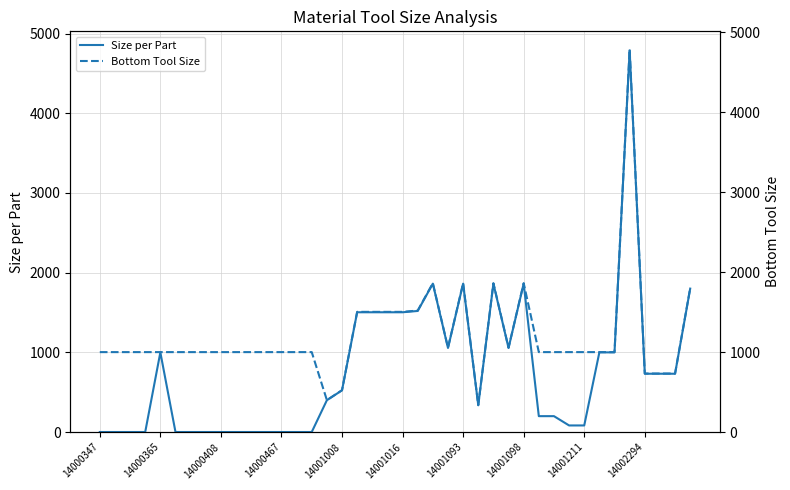

What is the highest value of the Size per Part series?

4788.0